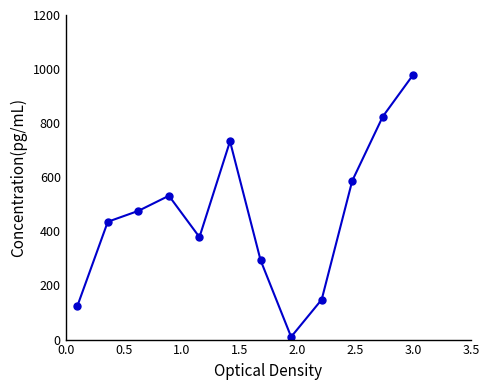

What is the difference between the maximum and minimum values?

970.0